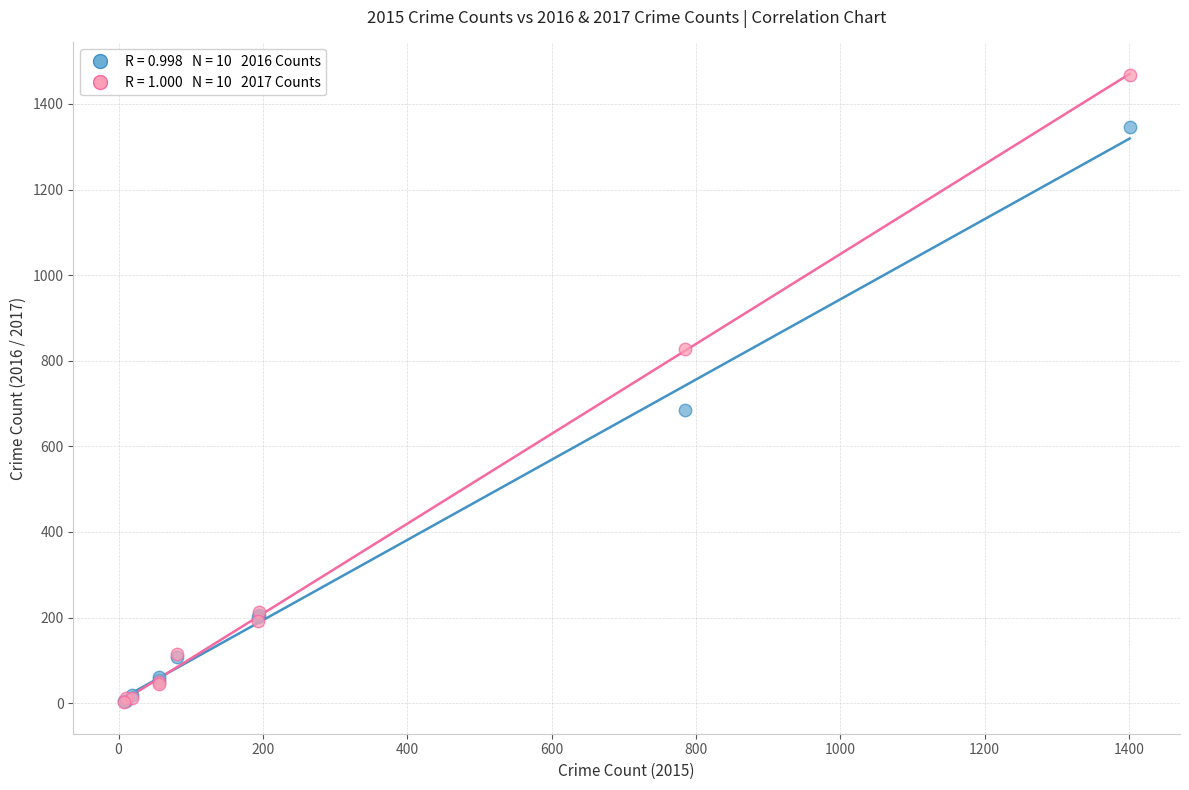

Across all series, what Y value is closest to 734?

686